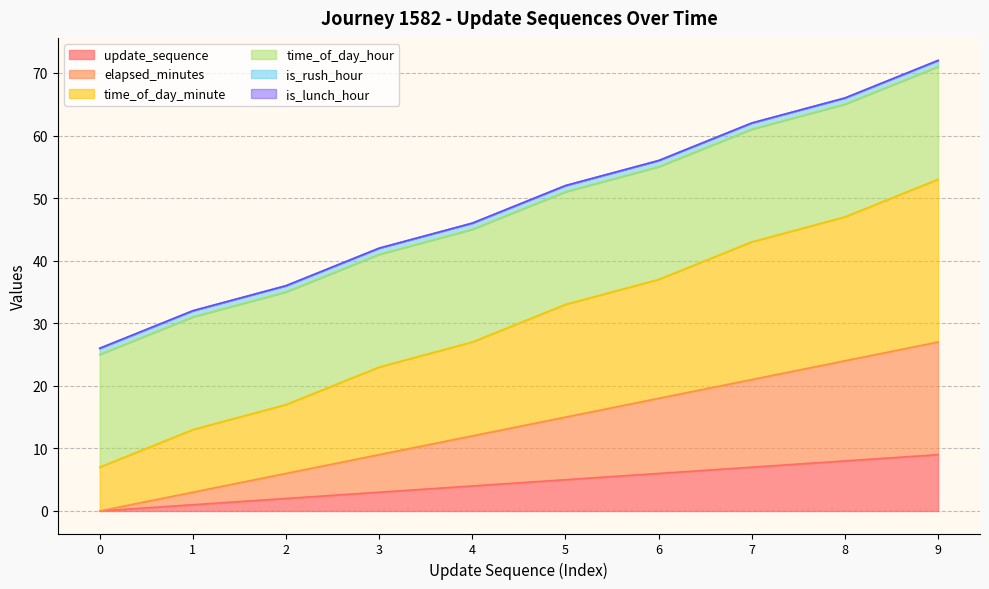

What is the difference between the maximum and minimum values in the update_sequence series?

9